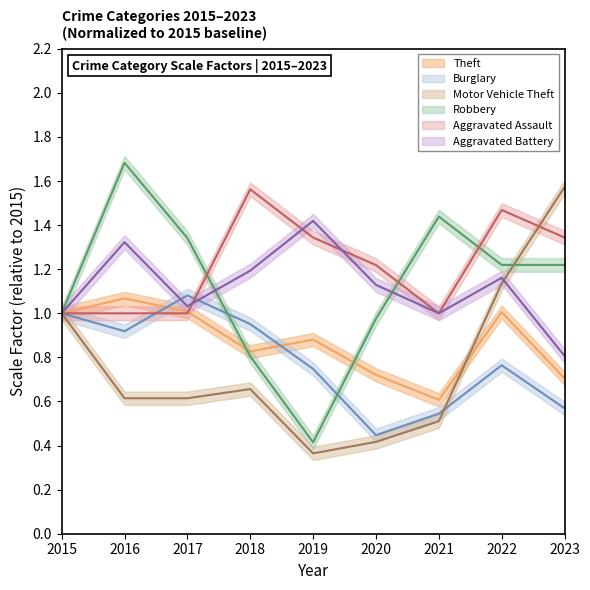

True or false: Aggravated Assault has a value of 0.7 at 2022.

False